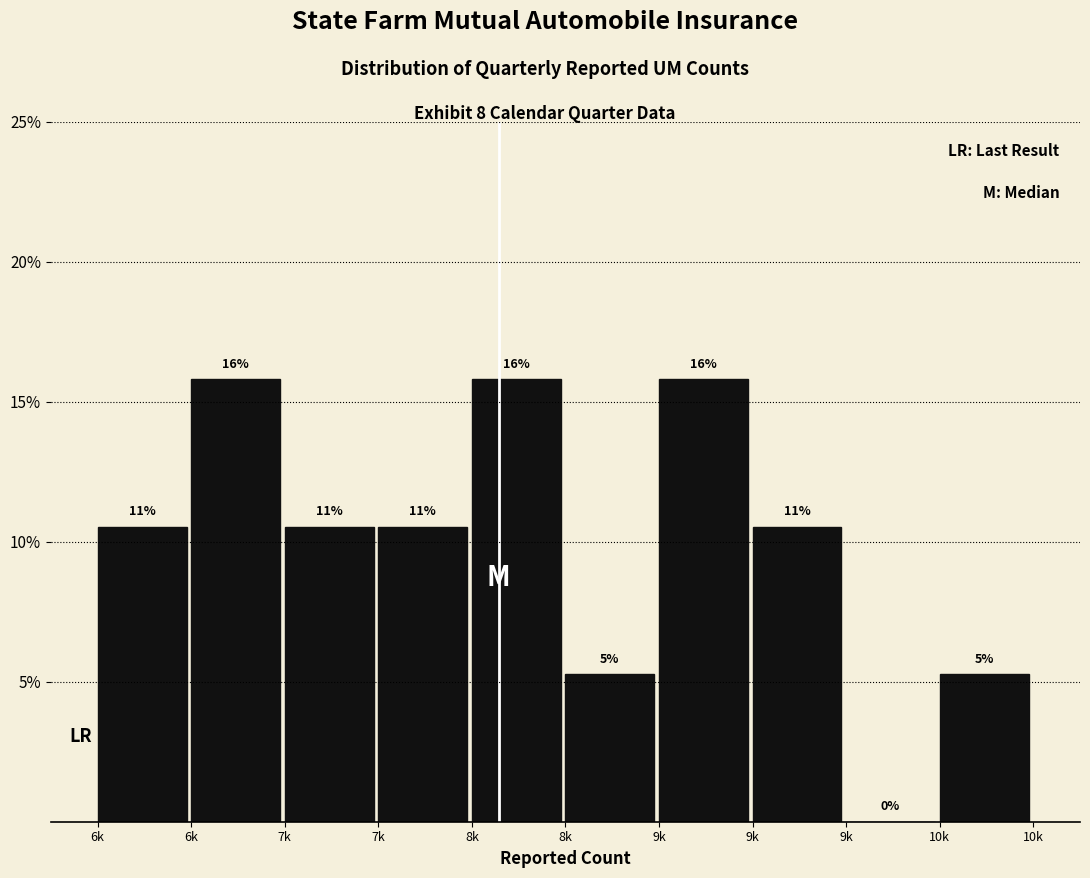

Are the bars horizontal?

No